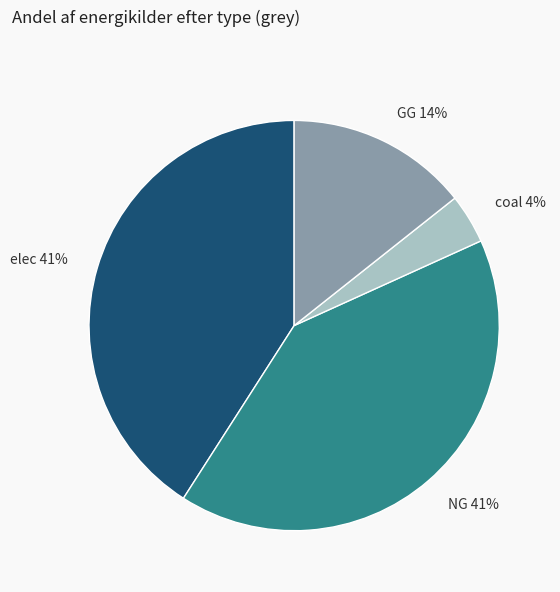

To the nearest percent, what is the difference between the elec and GG slice percentages?

27%